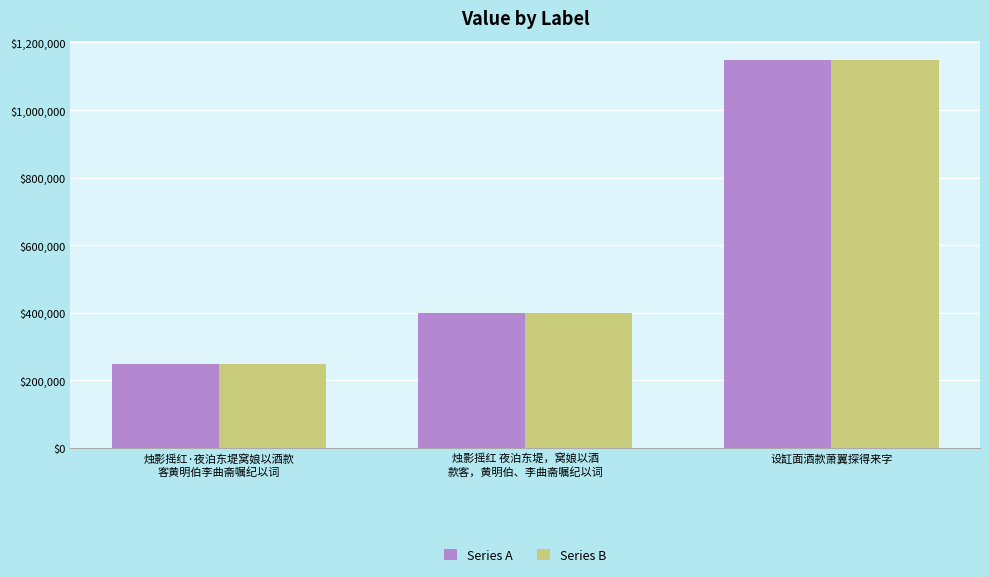

How many Series A values are between 247872 and 1147615?

3